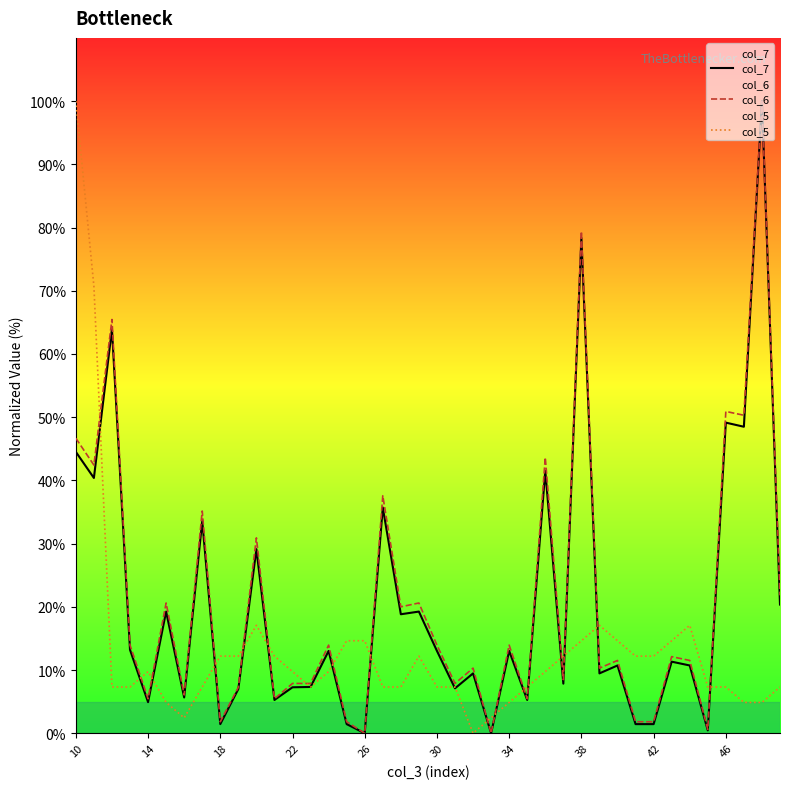

True or false: col_5 has a value of 9.8 at 14.

True